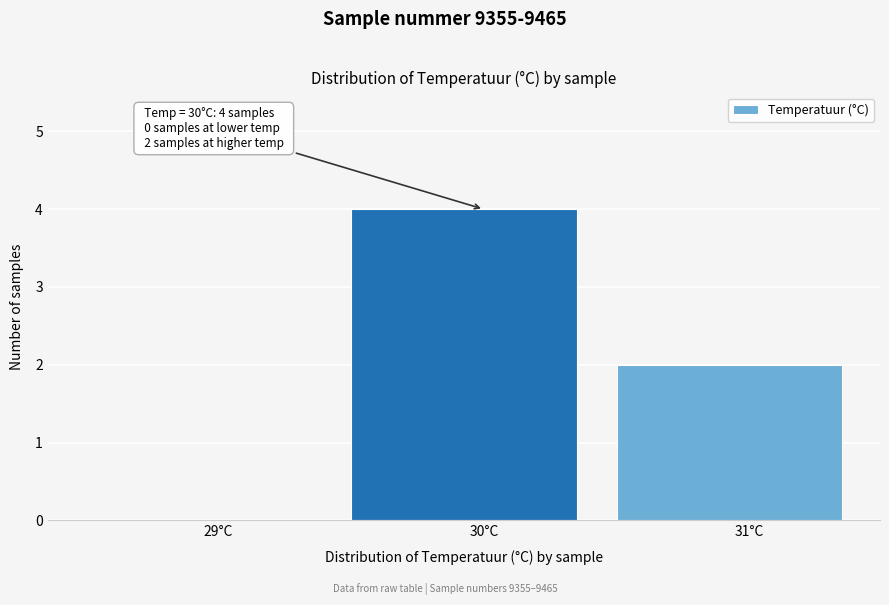

Reading right to left, what are all the values shown in this chart?

31°C=2	30°C=4	29°C=0